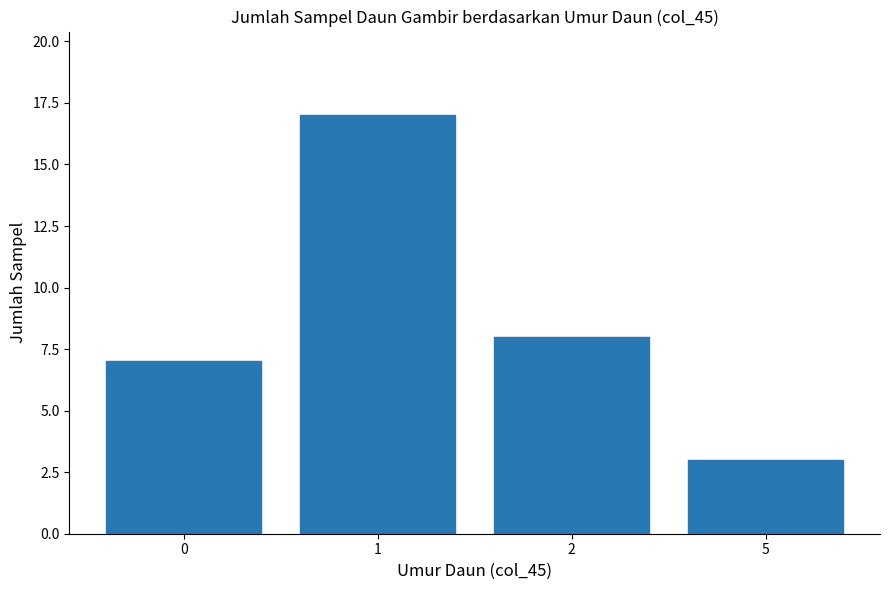

What is the difference between the maximum and minimum values?

14